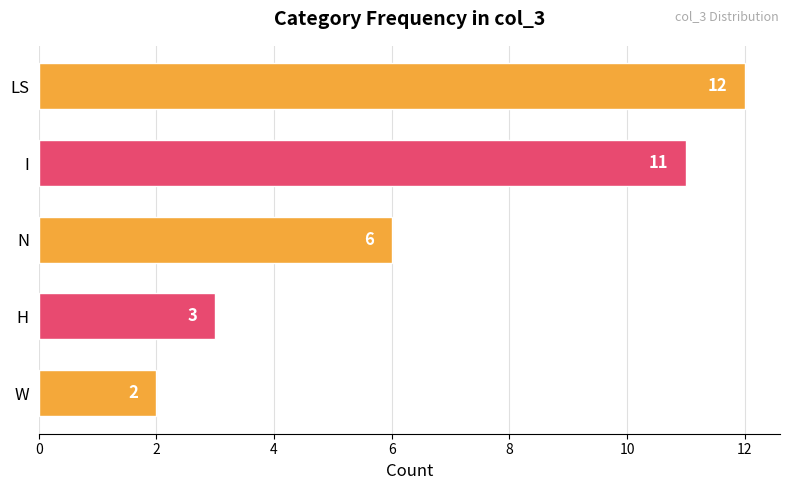

What is the greatest value displayed?

12